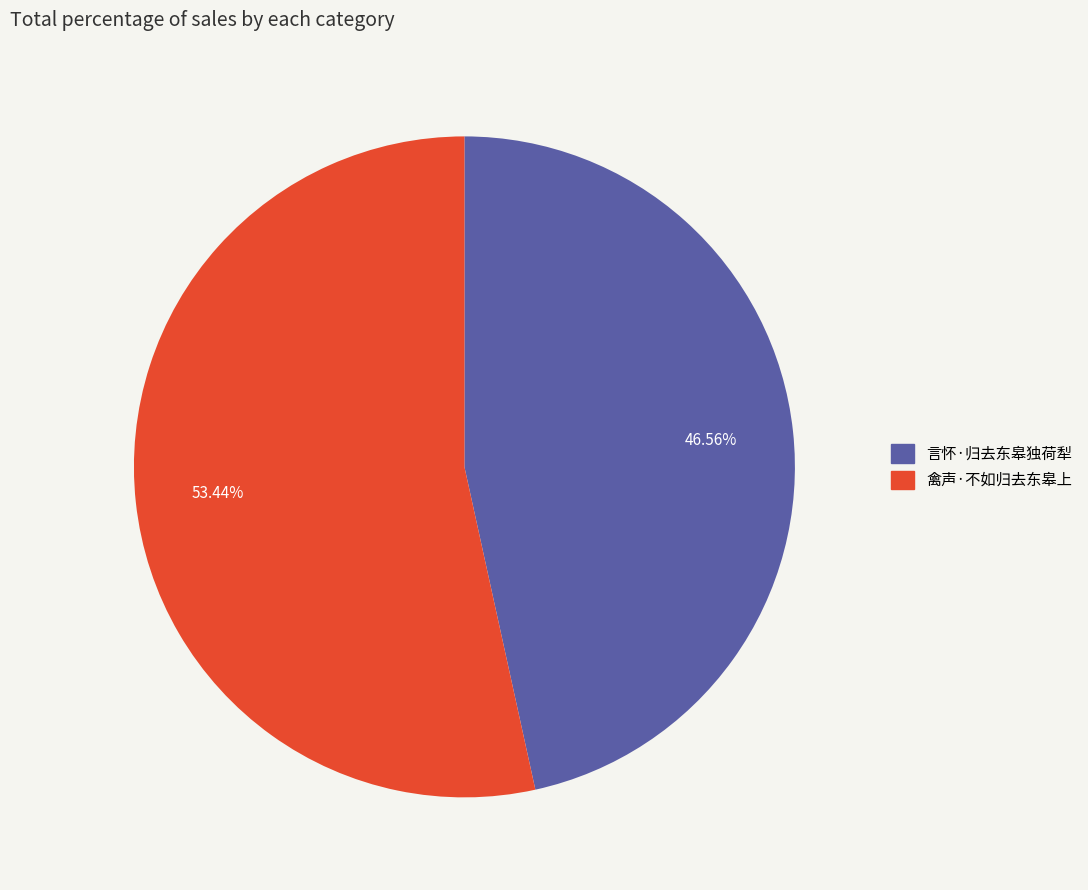

Count the number of slices in the pie.

2